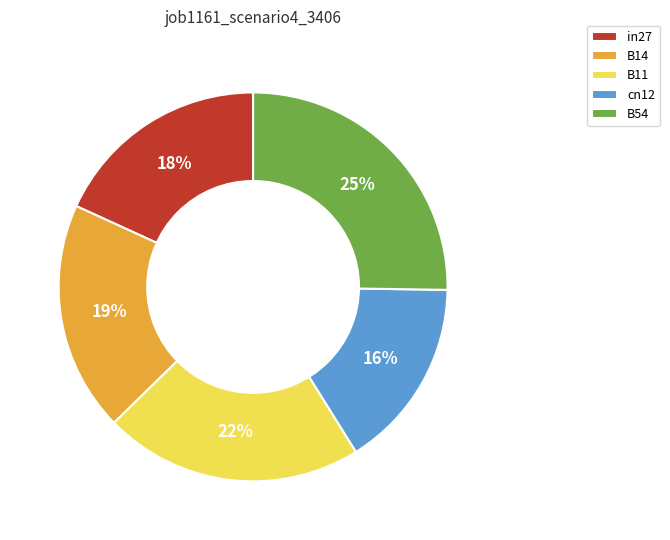

To the nearest percent, what portion does B11 represent?

22%